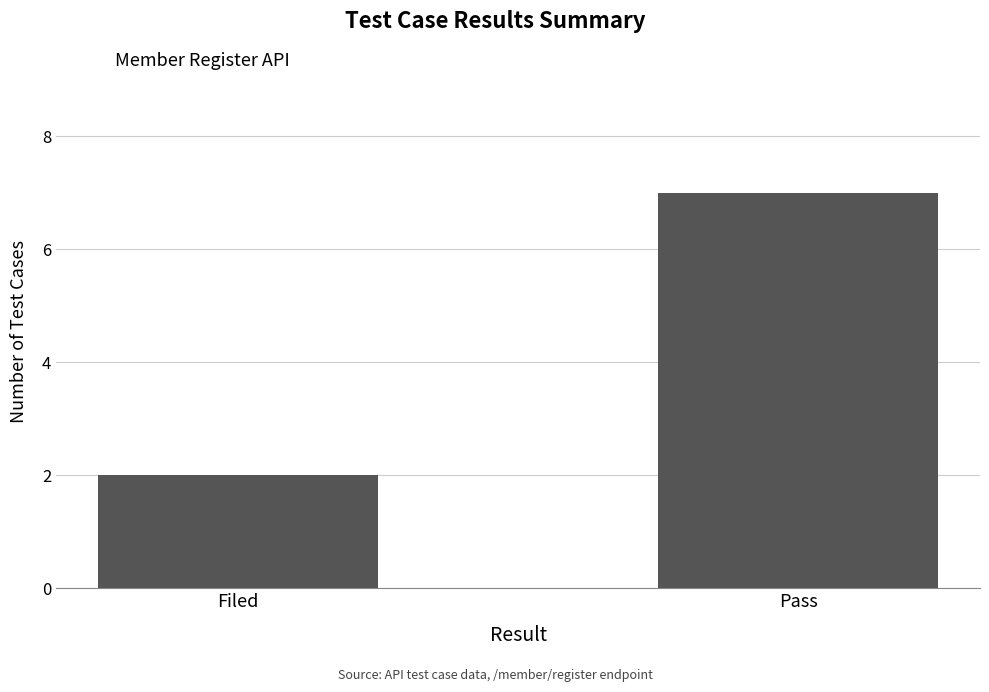

How many bars are there in total?

2